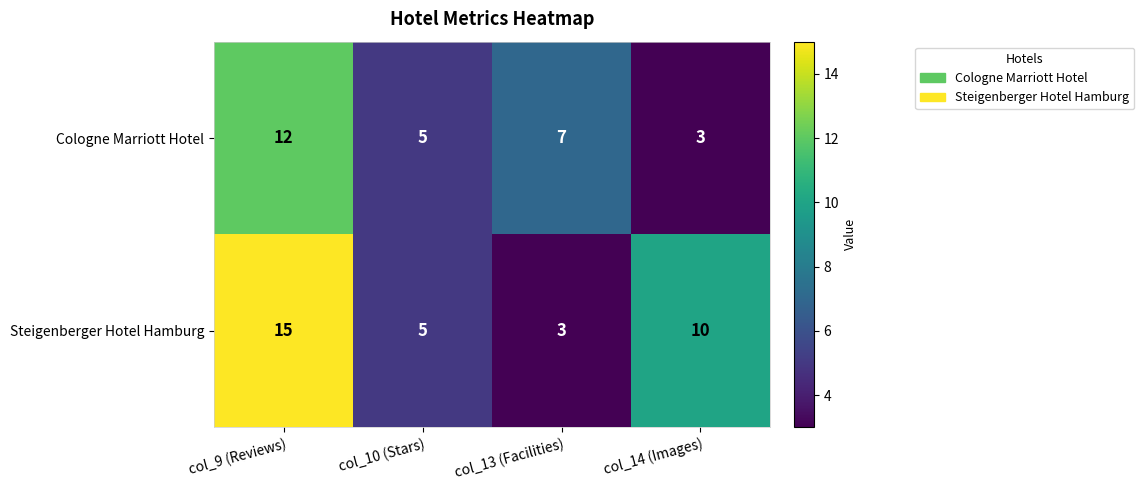

What is the highest value of the Steigenberger Hotel Hamburg series?

15